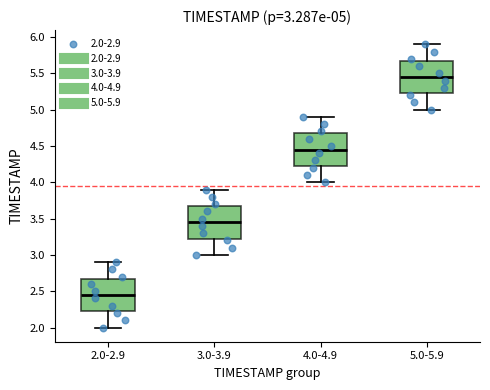

Which box's median line is the lowest?

2.0-2.9